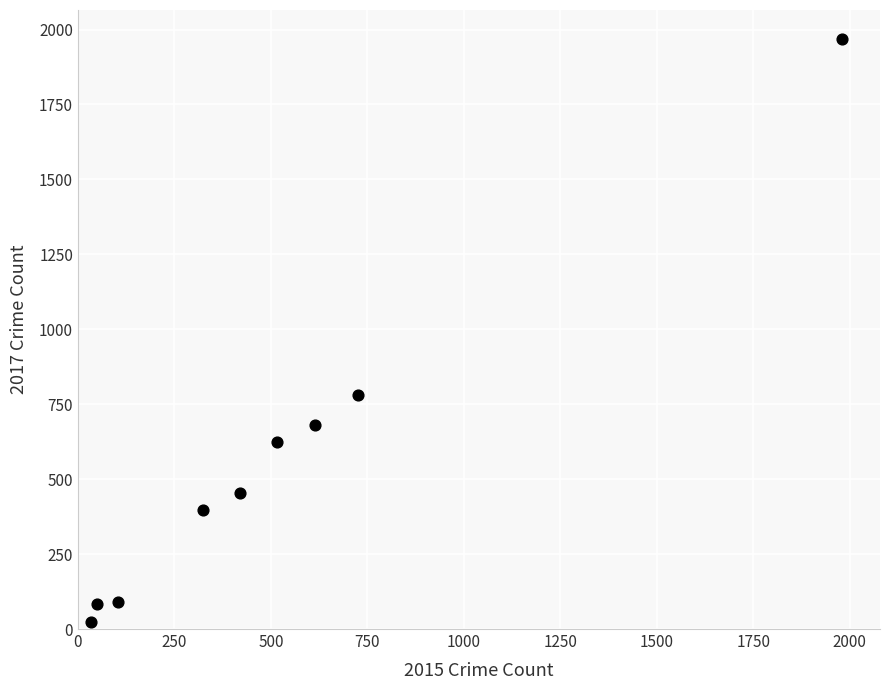

What is the range of X values (max minus min)?

1946